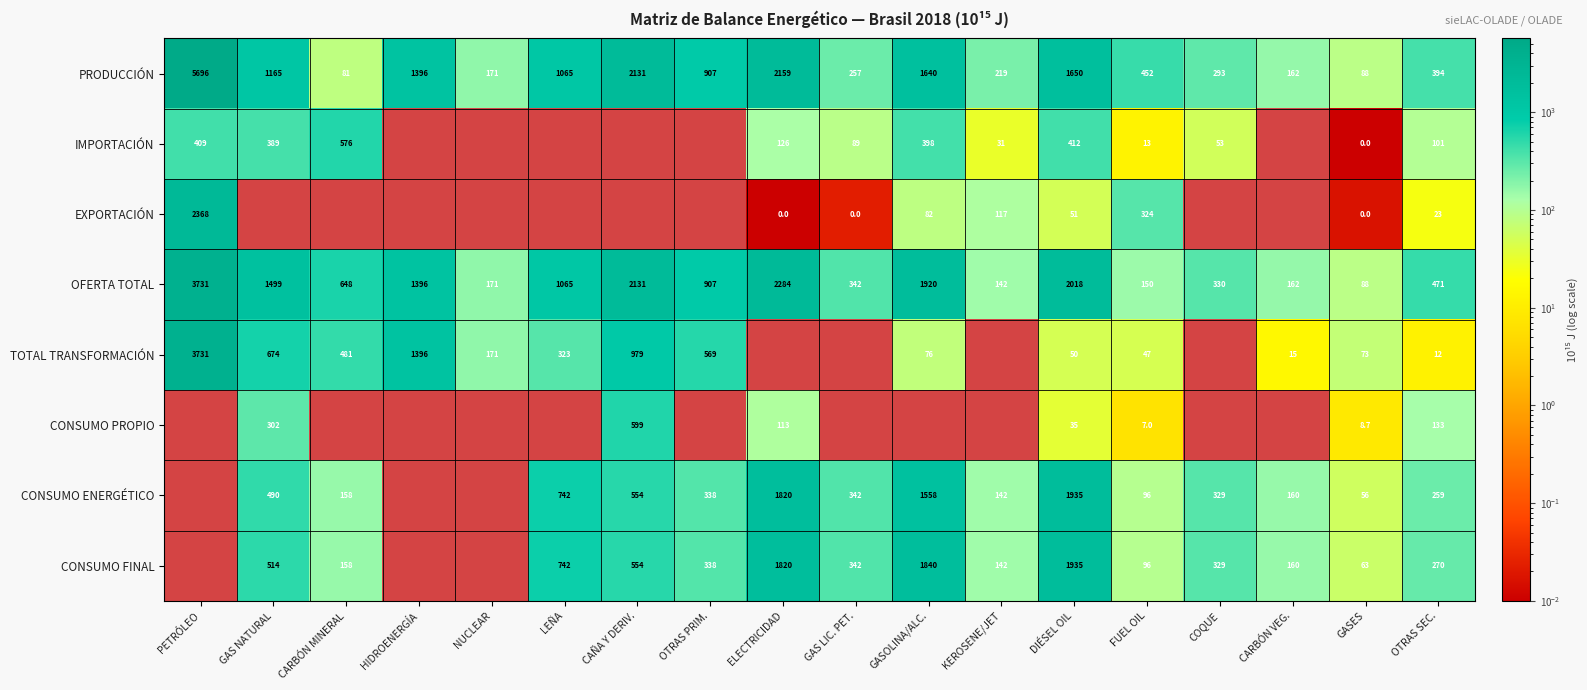

True or false: CONSUMO FINAL has a value of 470.4 at GASOLINA/ALC..

False